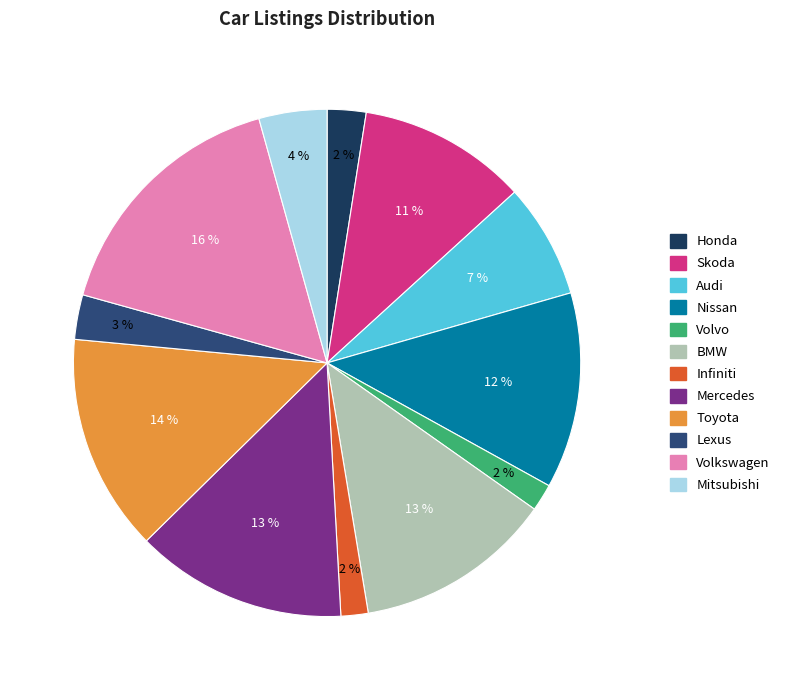

To the nearest percent, what portion does Mercedes represent?

13%